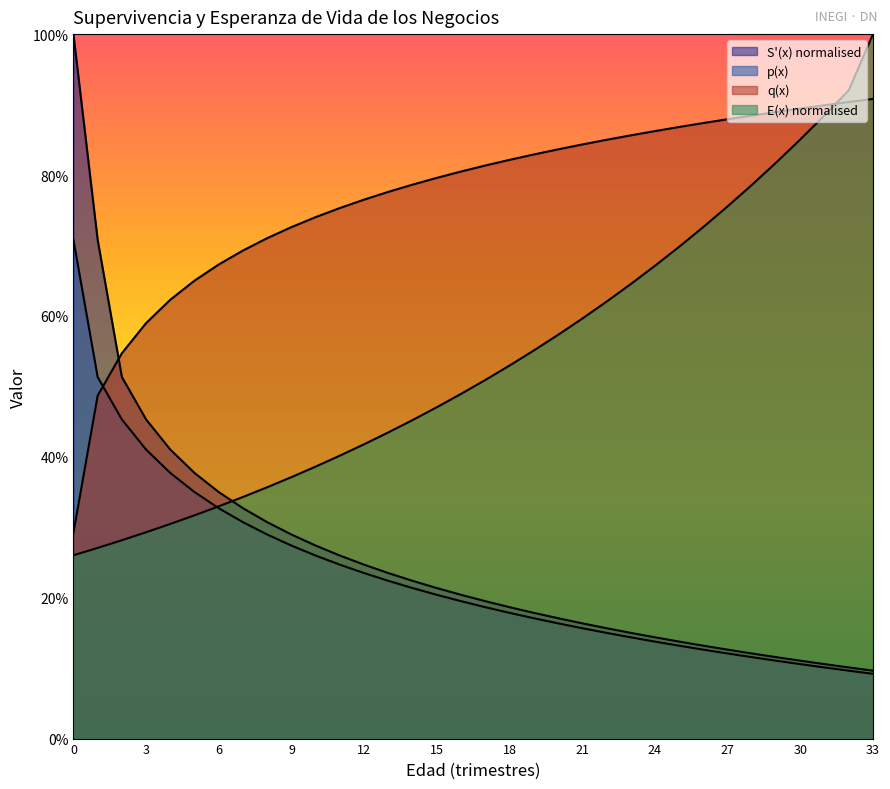

Which category has the lowest value across all series?

33